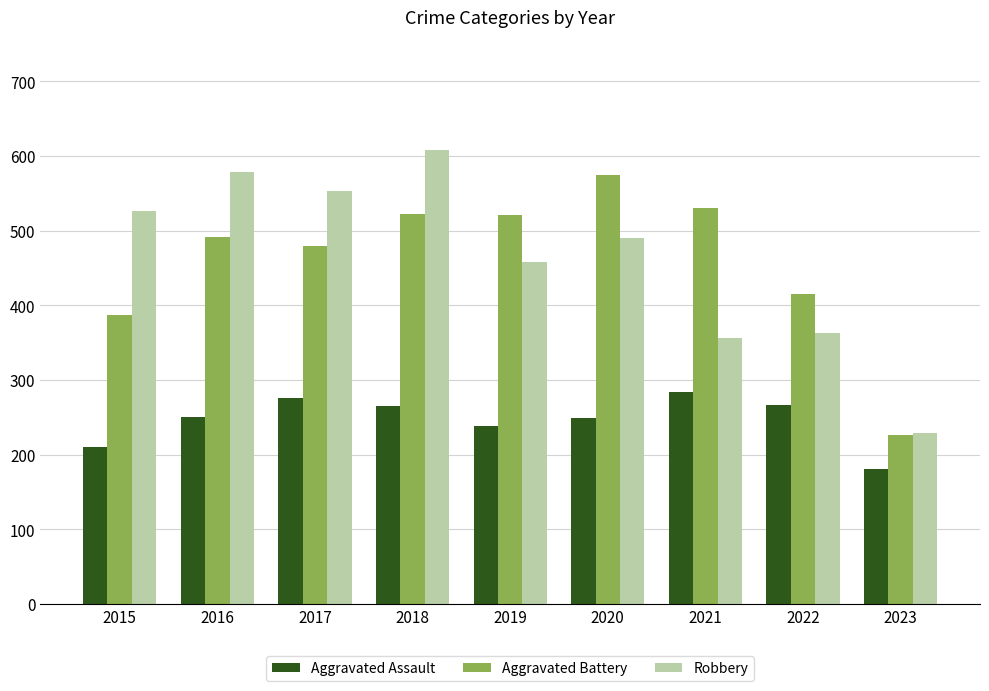

What is the total value across all series at 2015?

1124